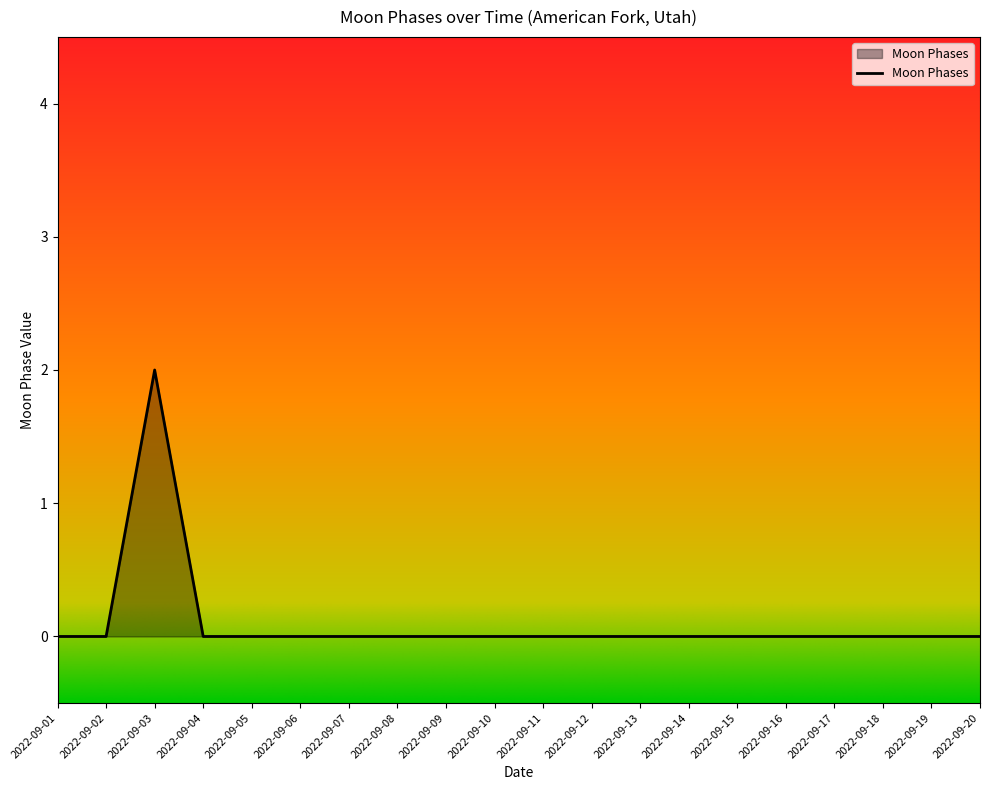

The chart shows a value of -1 at 2022-09-19. True or false?

False